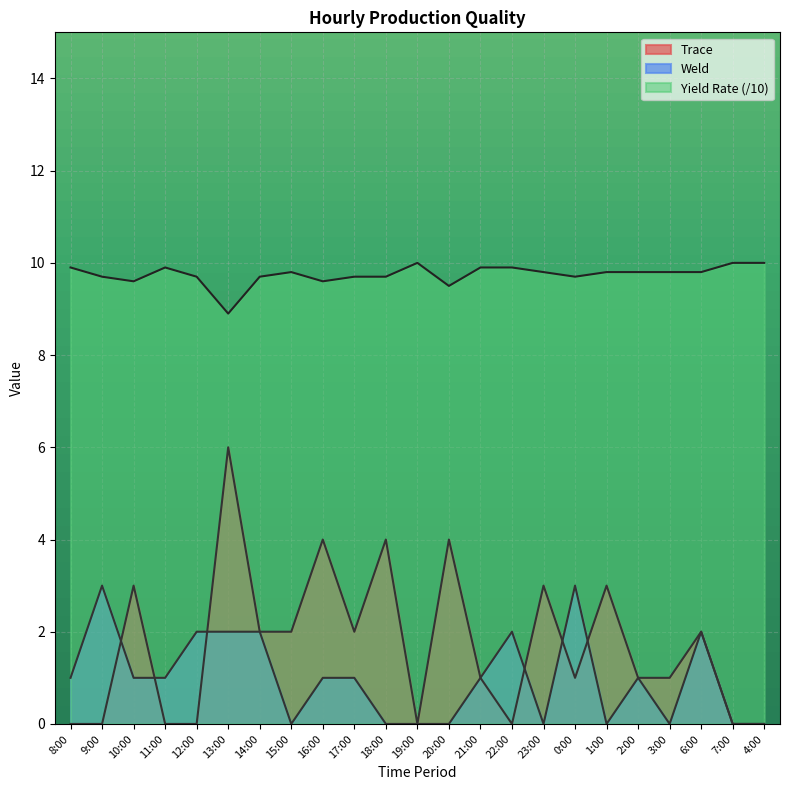

How many values in the Yield series are below 9?

1